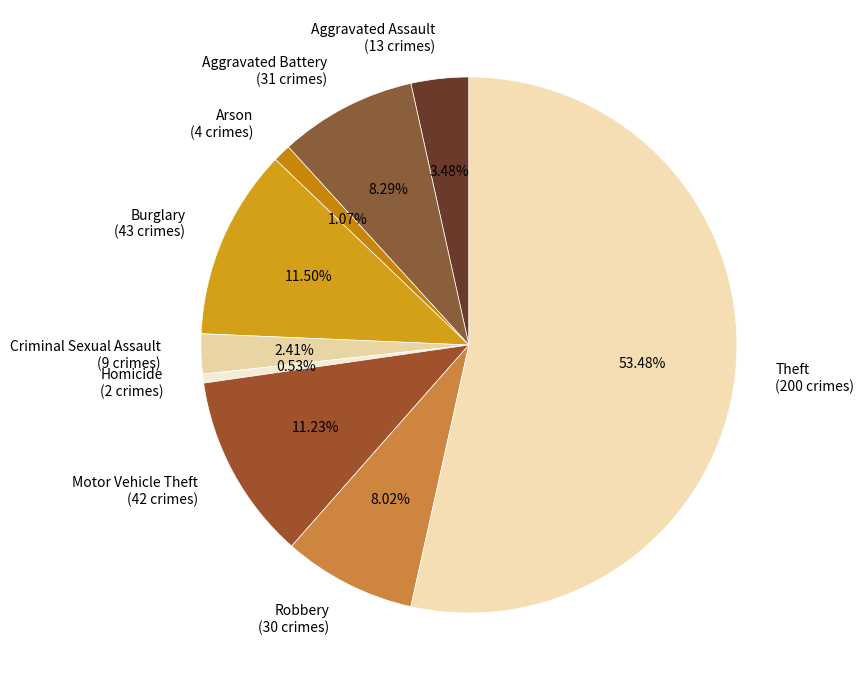

What is the smallest slice in the pie chart?

Homicide